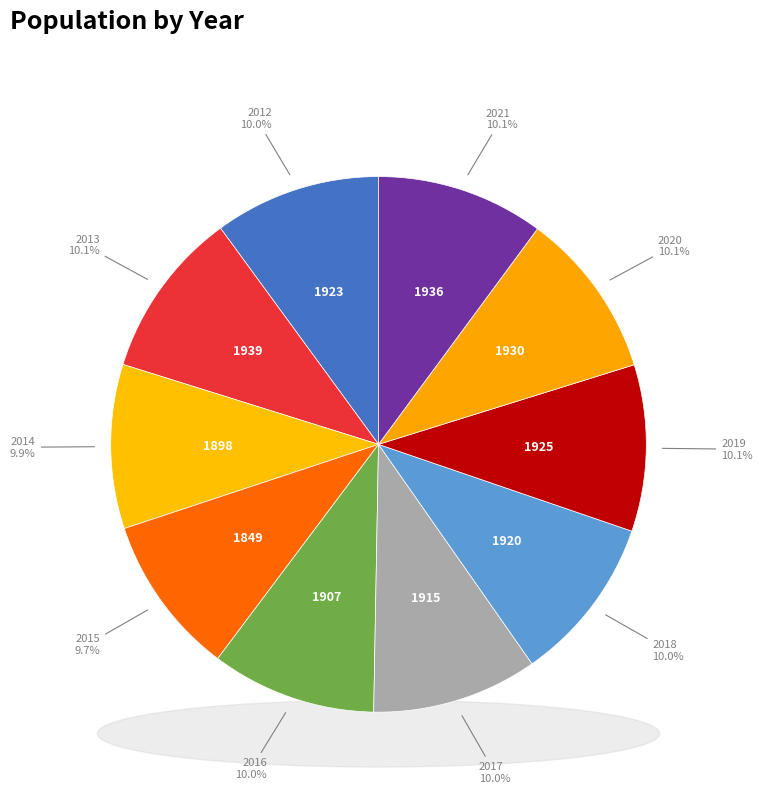

Is there any slice that represents more than half of the pie?

No